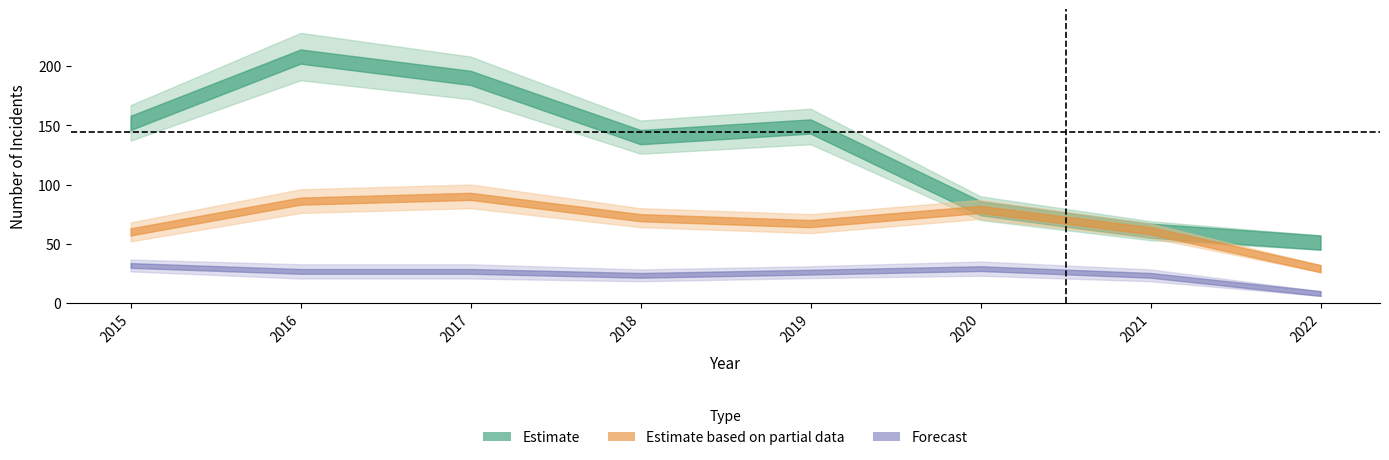

At which label does Burglary first exceed 22?

2015